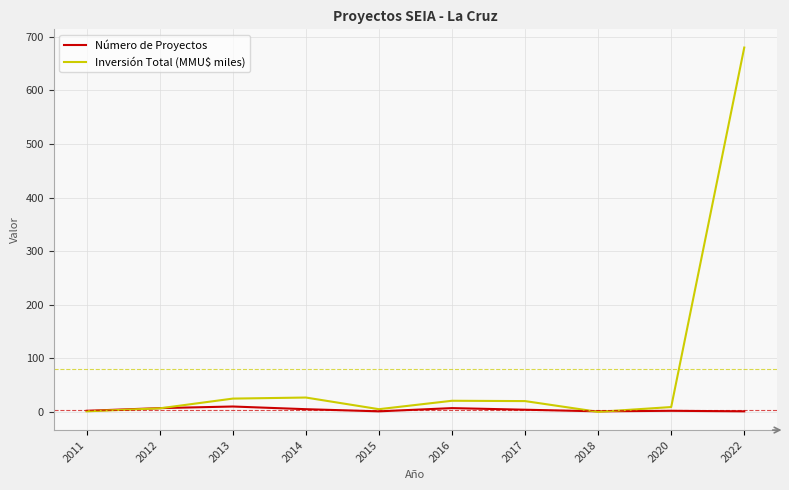

True or false: Número de Proyectos has a value of 2.0 at 2011.

True